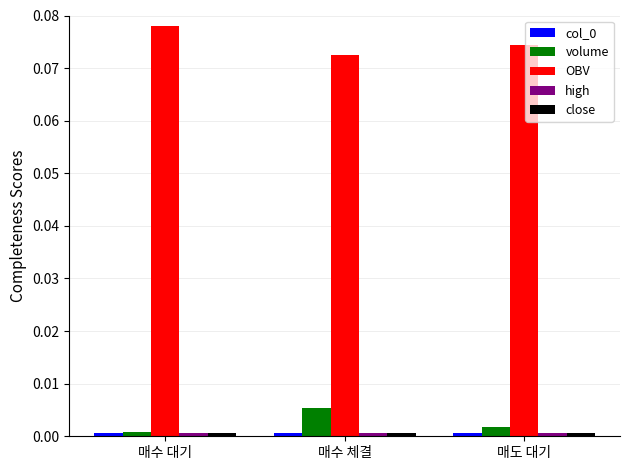

What is the label of the 3rd bar from the left?

매도 대기